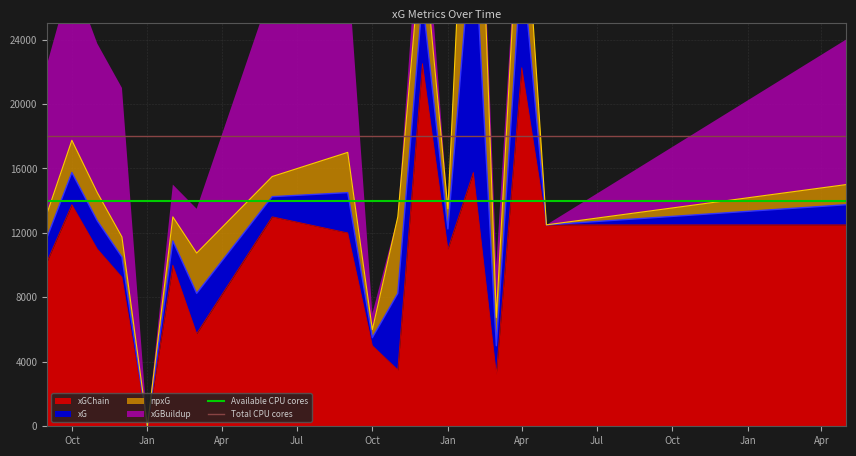

How many lines are shown in the chart?

2